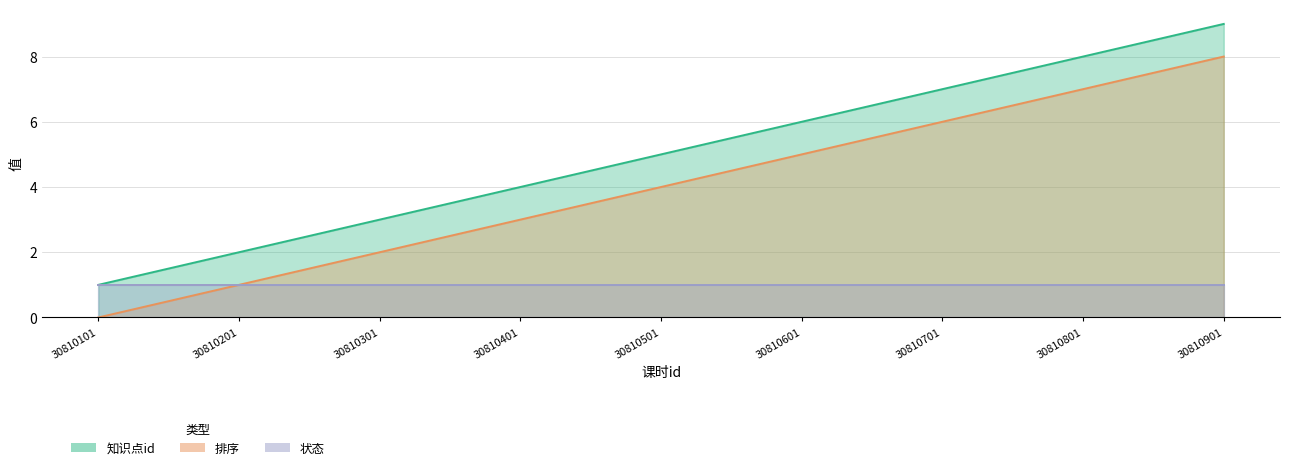

Which series has the largest total across all categories?

知识点id